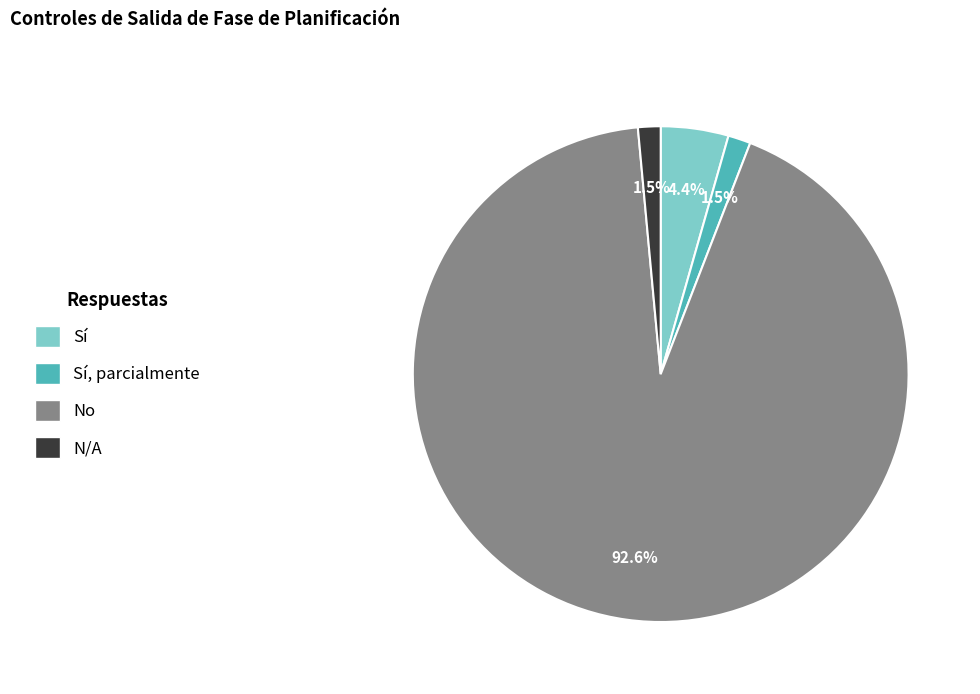

Is there a majority slice in this chart?

Yes